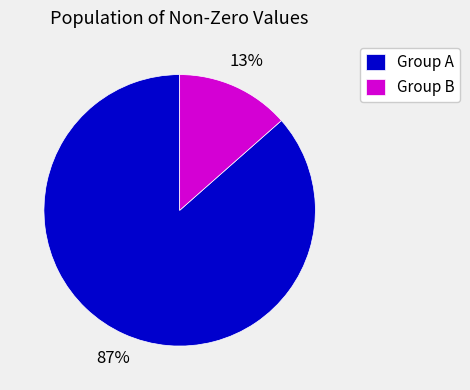

Rank the categories by value from highest to lowest.

Group A, Group B